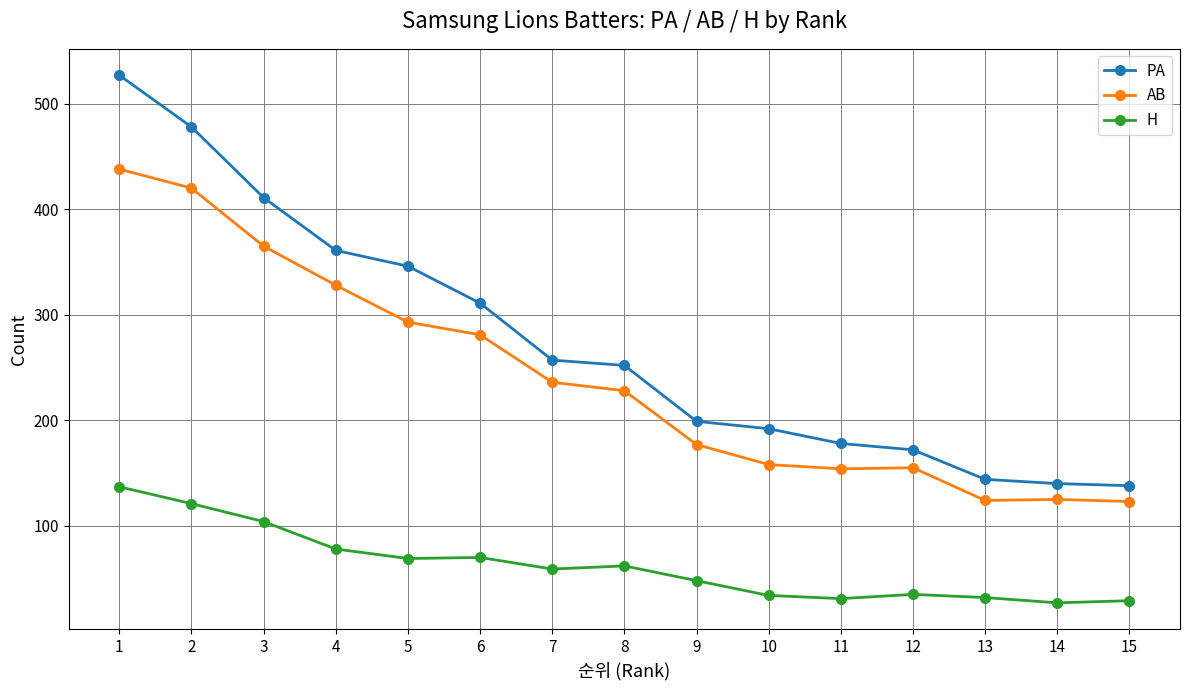

Where does the PA series first go above 252?

1